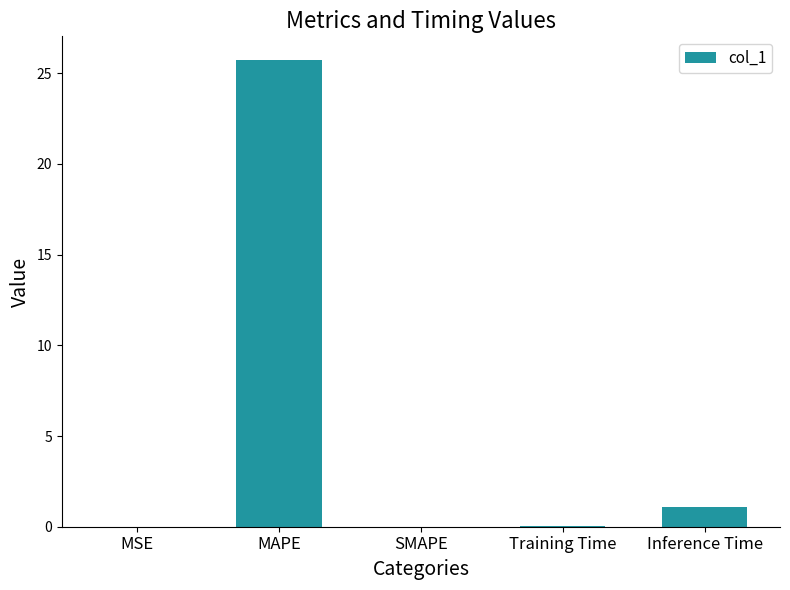

At which category does the chart reach its peak across all series?

MAPE